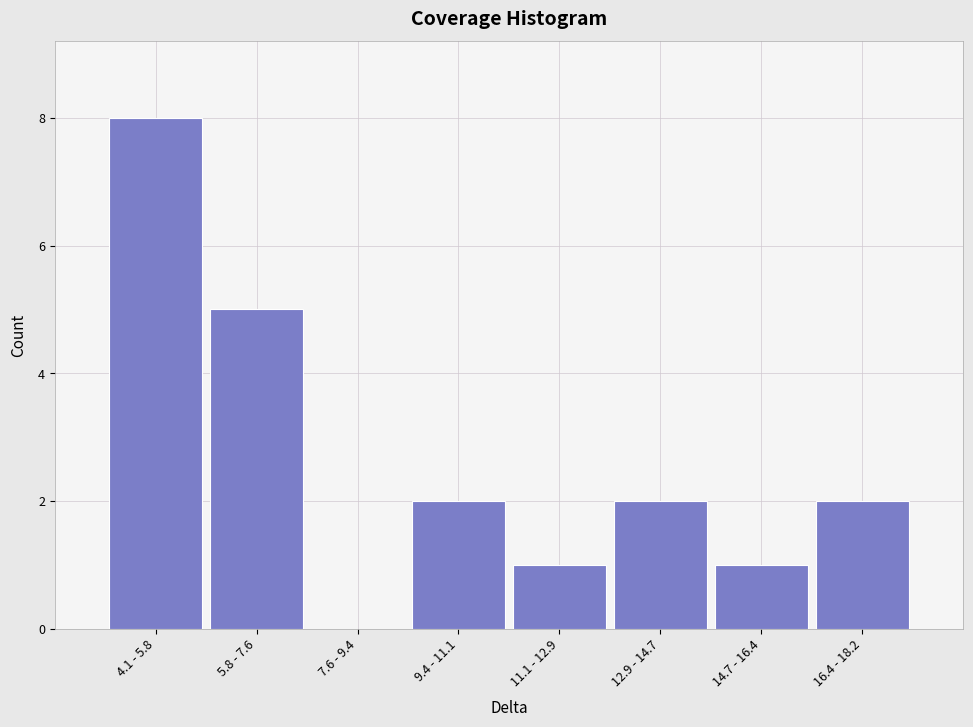

Reading left to right, transcribe all the data shown in this chart.

4.1 - 5.8=8	5.8 - 7.6=5	7.6 - 9.4=0	9.4 - 11.1=2	11.1 - 12.9=1	12.9 - 14.7=2	14.7 - 16.4=1	16.4 - 18.2=2